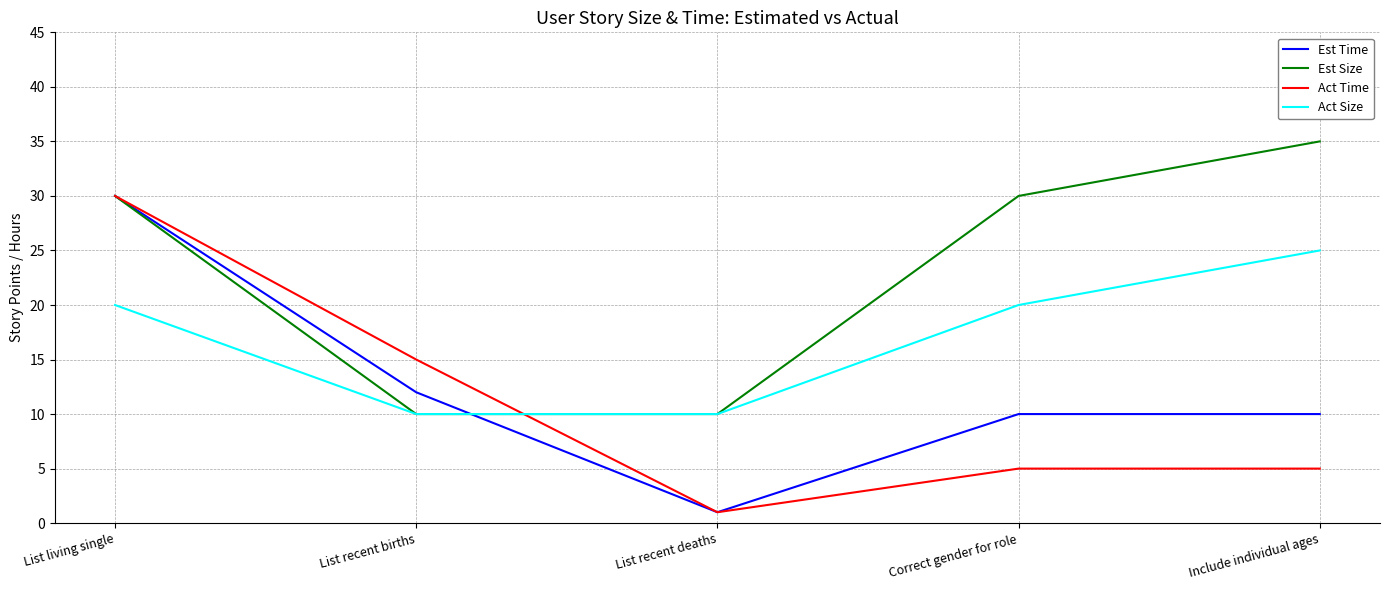

True or false: Est Time has a value of 47 at List living single.

False